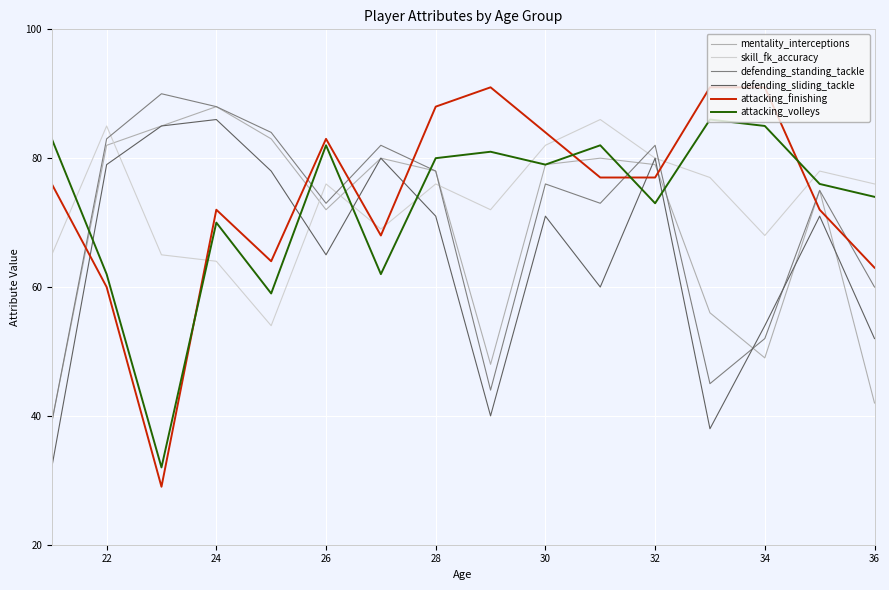

What are all the series names shown in the legend?

mentality_interceptions, skill_fk_accuracy, defending_standing_tackle, defending_sliding_tackle, attacking_finishing, attacking_volleys